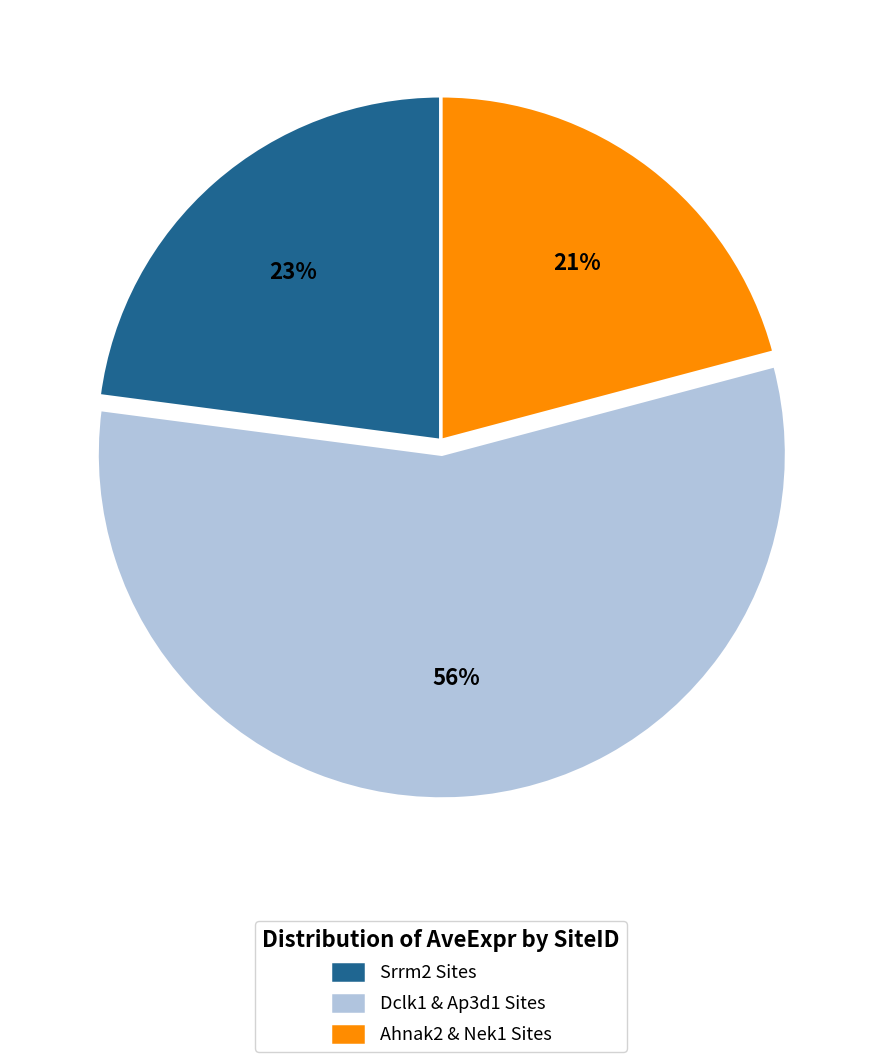

Does any single category account for the majority?

Yes